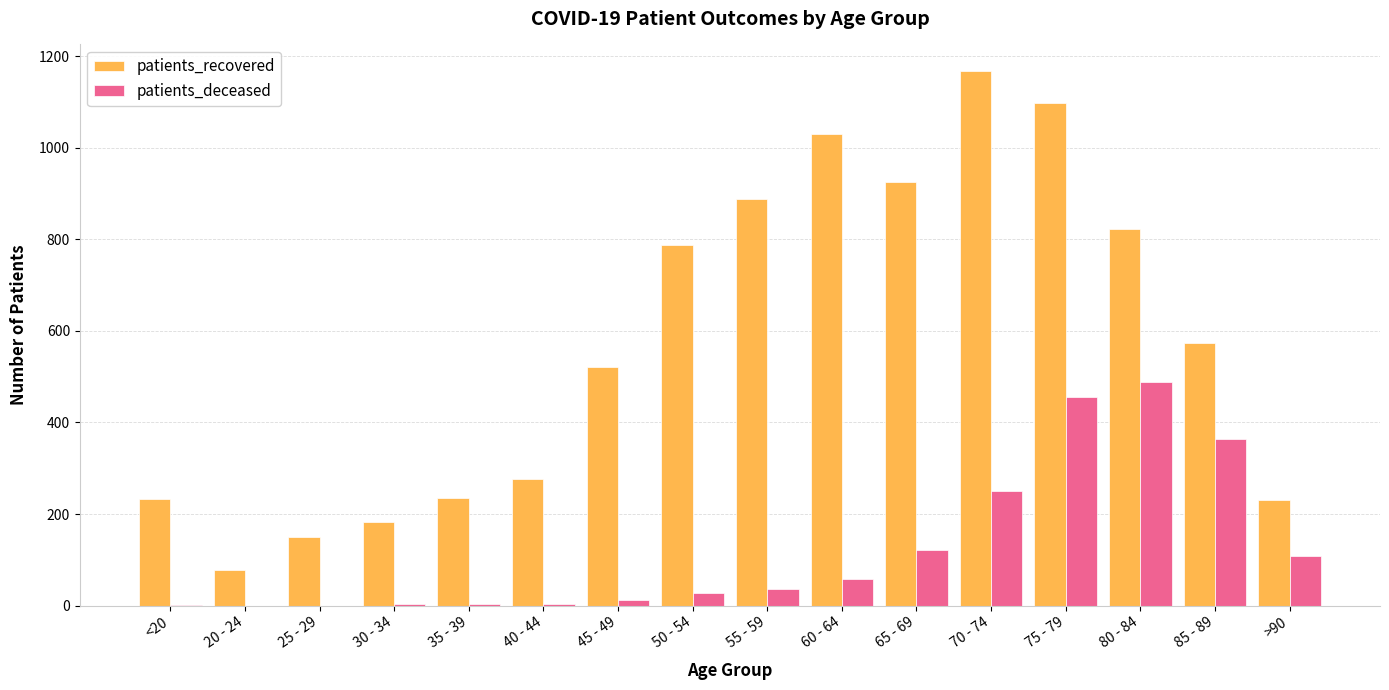

Which series changed the most between 85 - 89 and >90?

patients_recovered